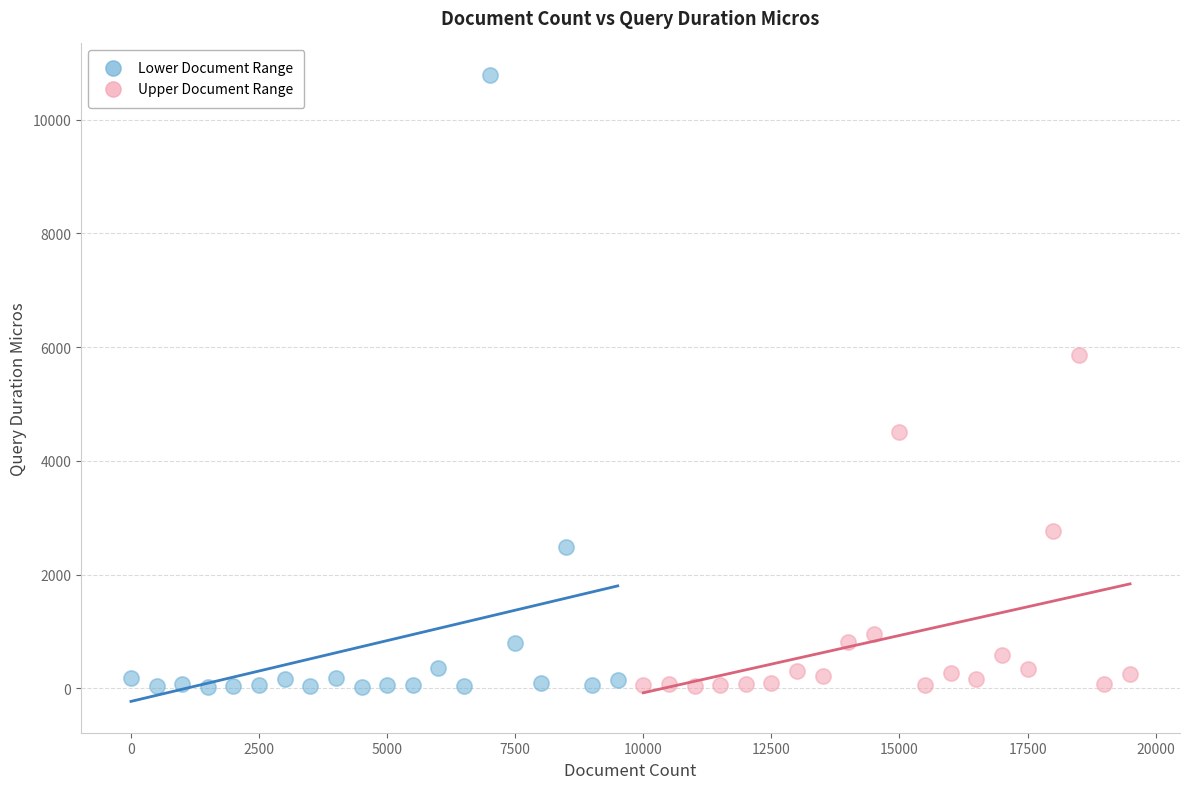

Which series contains the highest Y value?

Lower Document Range